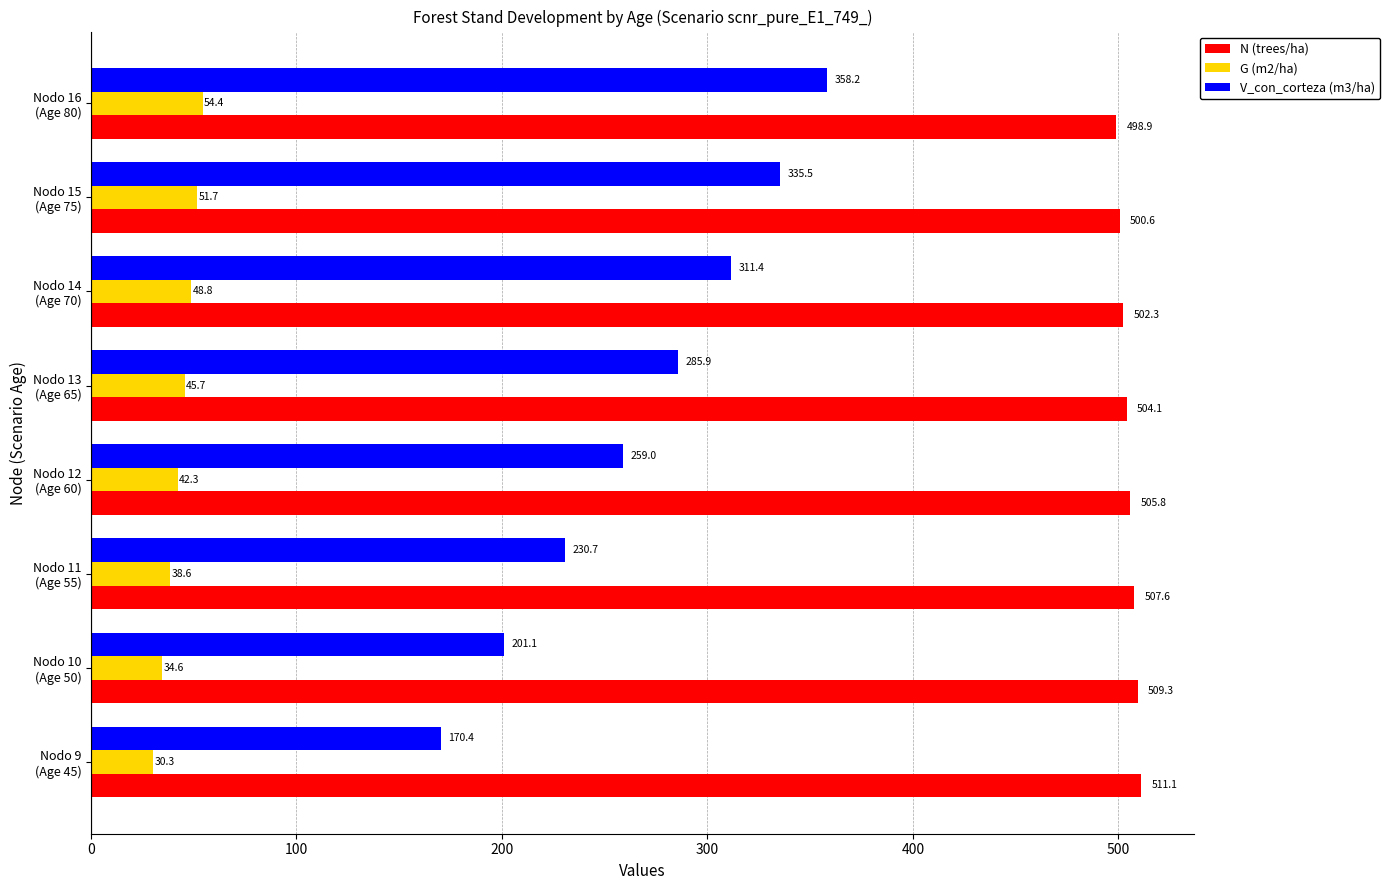

Rank the series by their average value, from highest to lowest.

N (trees/ha), V_con_corteza (m3/ha), G (m2/ha)